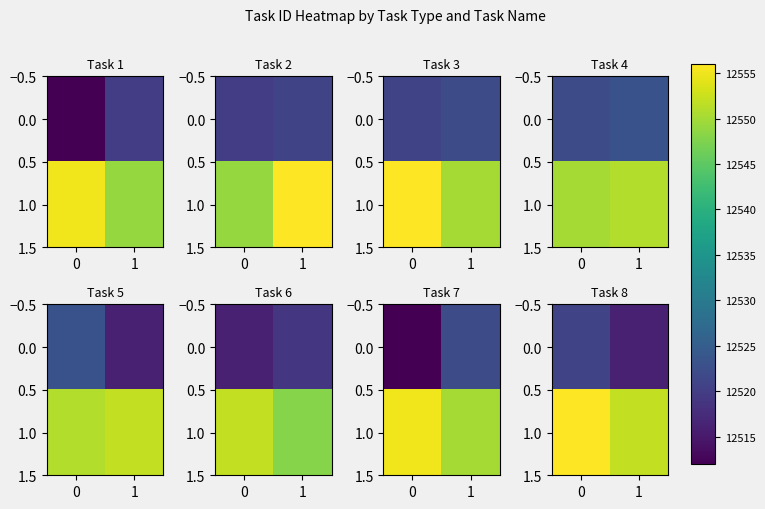

The value of 0.0 at 0 is 22240. True or false?

False